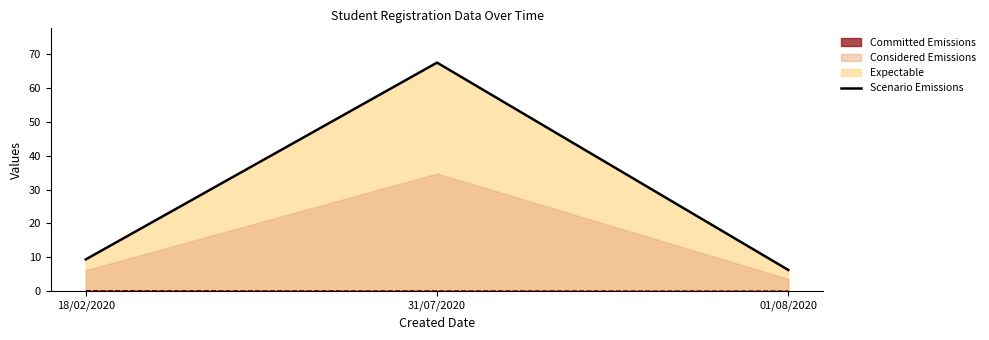

What is the difference between the maximum and second lowest values?

58.1